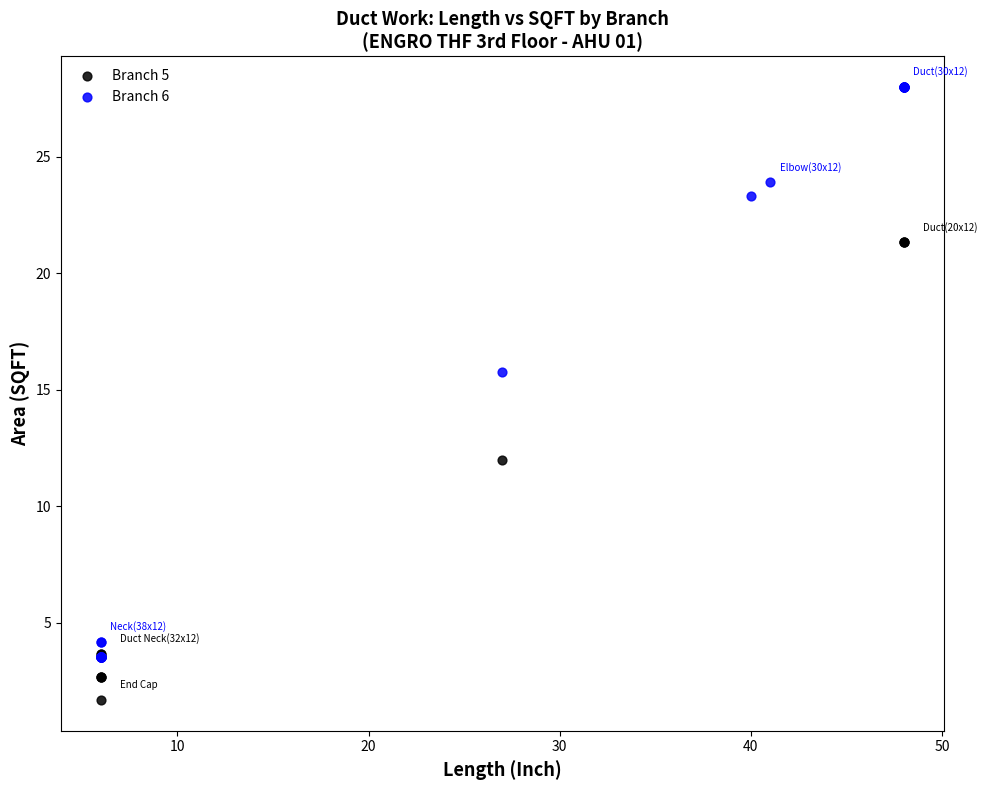

Which series reaches the maximum Y coordinate?

Branch 6